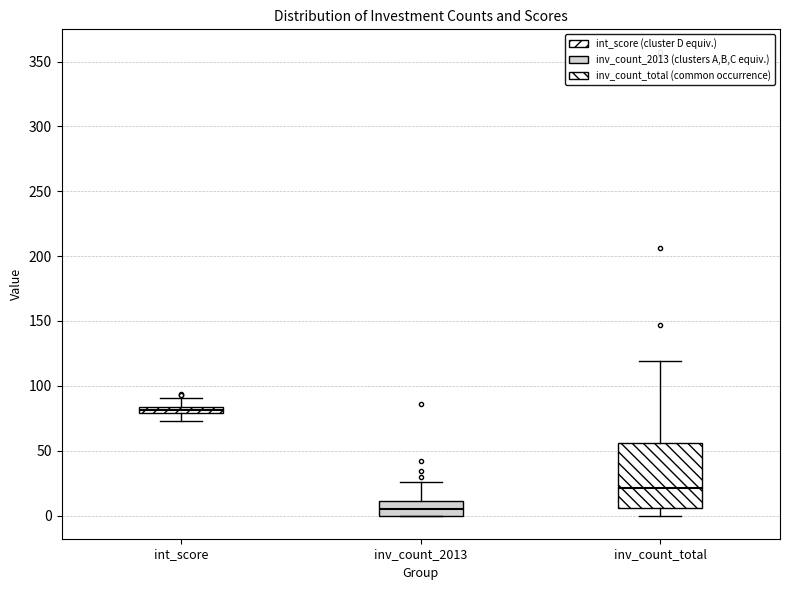

Which box is the tallest, from its lower edge to its upper edge?

inv_count_total